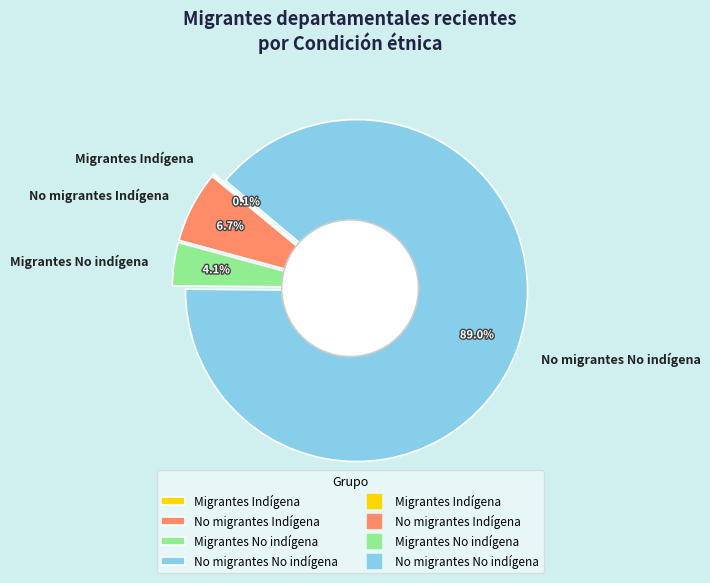

True or false: Migrantes No indígena accounts for 4% of the total.

True